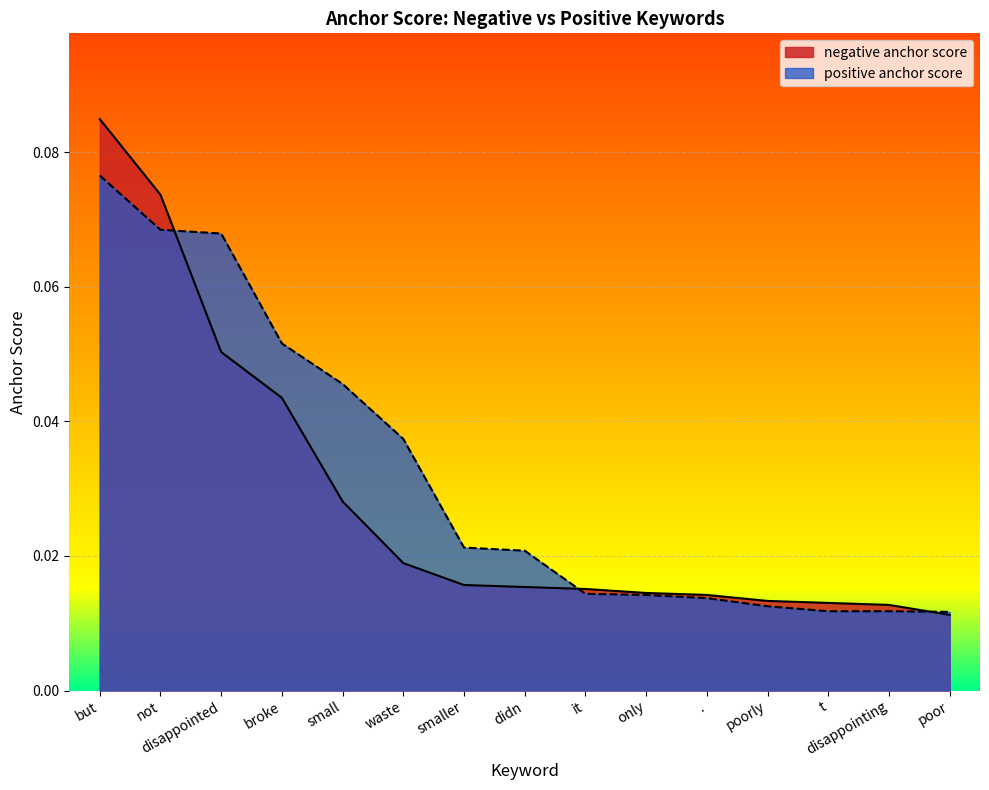

True or false: positive anchor score and negative anchor score cross at least once.

True